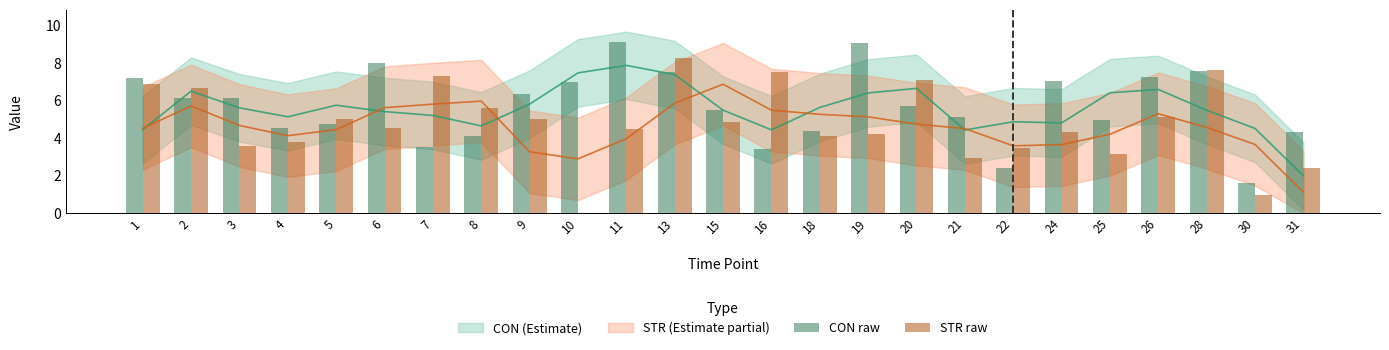

Where does the CON raw series first go above 5?

1